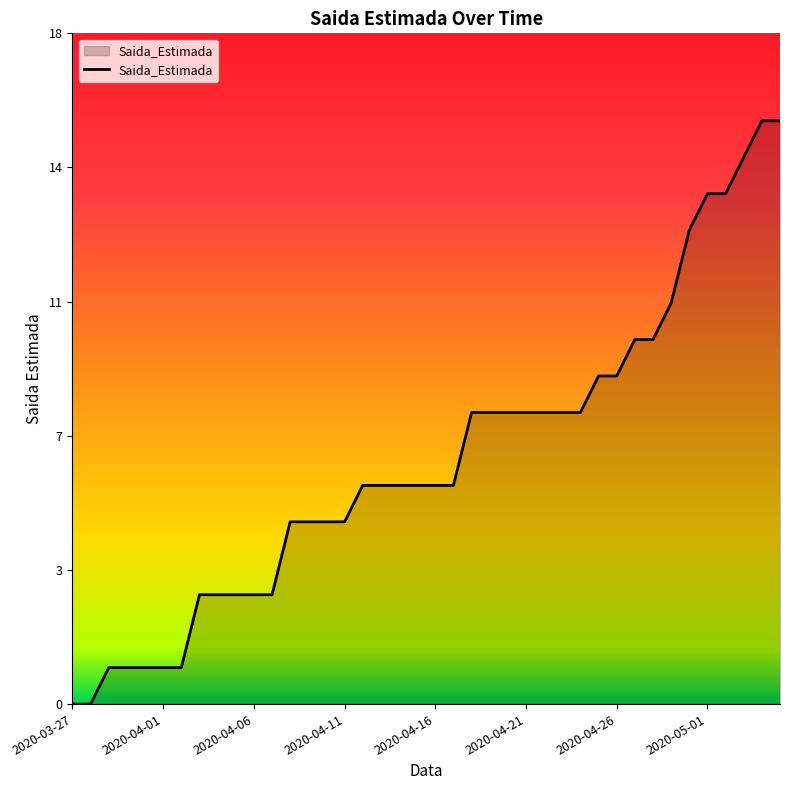

Is this an area chart (filled region under the line)?

Yes